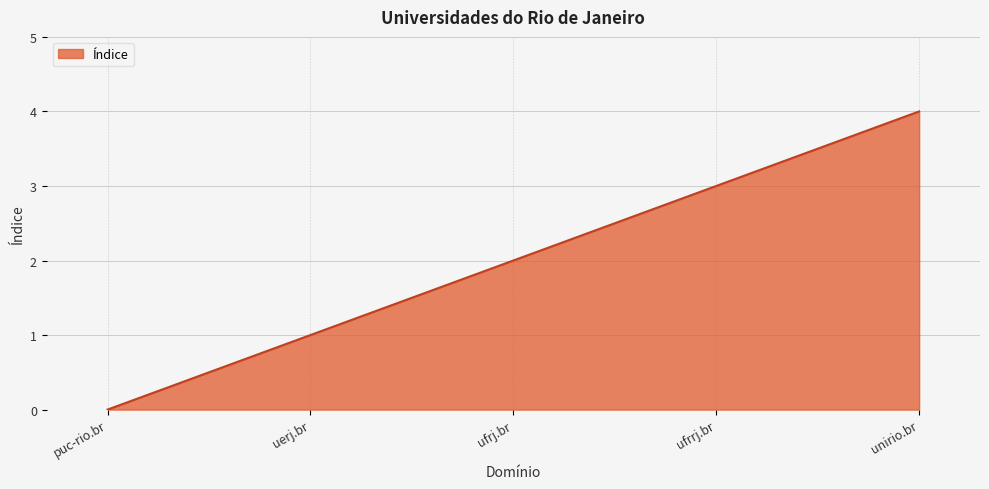

Reading left to right, extract all data points from this chart.

0	1	2	3	4